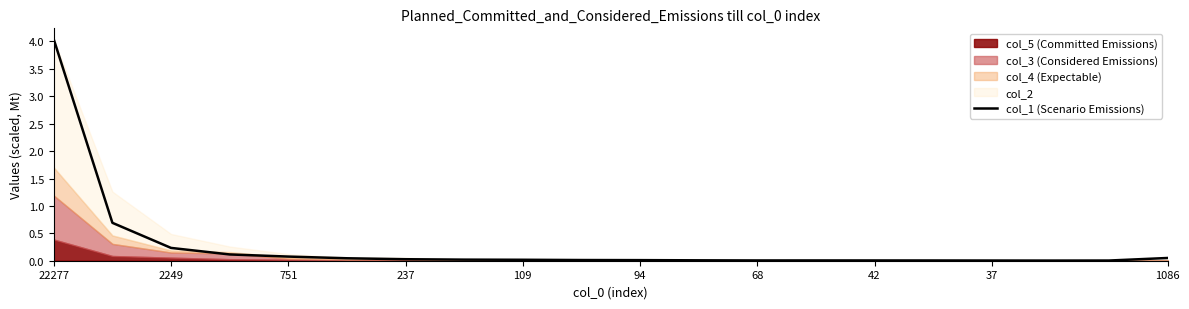

What position from the right is 13?

7